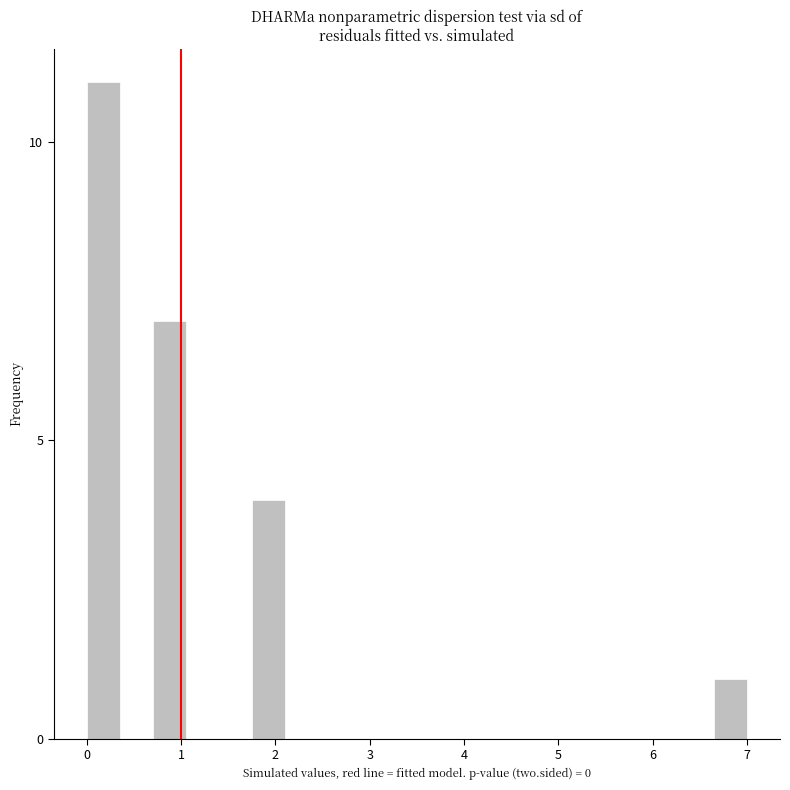

Around what value on the x-axis is the tallest bar? Give the approximate position of its centre, as read against the axis.

0.2